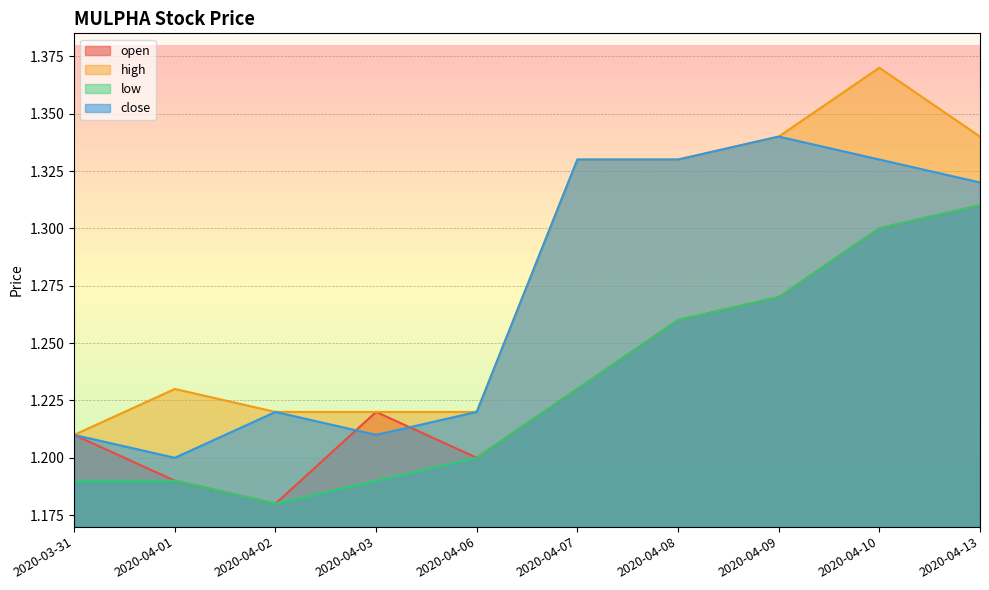

Which series has the largest range (max minus min)?

high